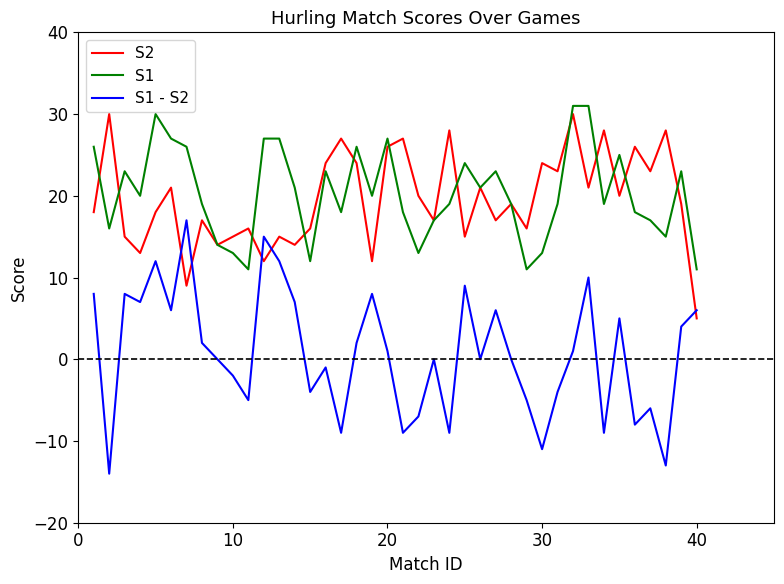

What is the smallest value displayed?

-14